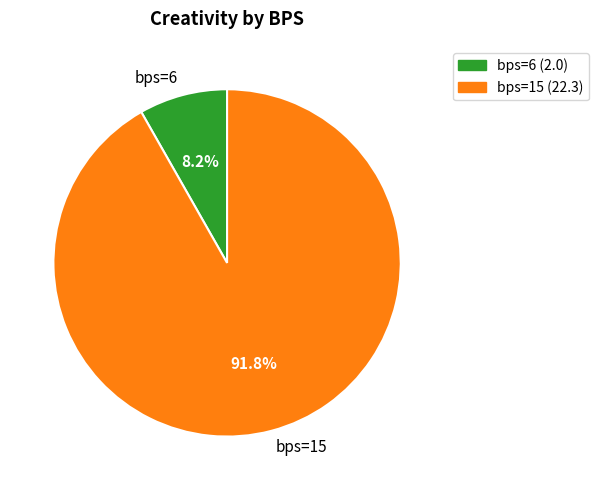

What is the largest slice in the pie chart?

bps=15